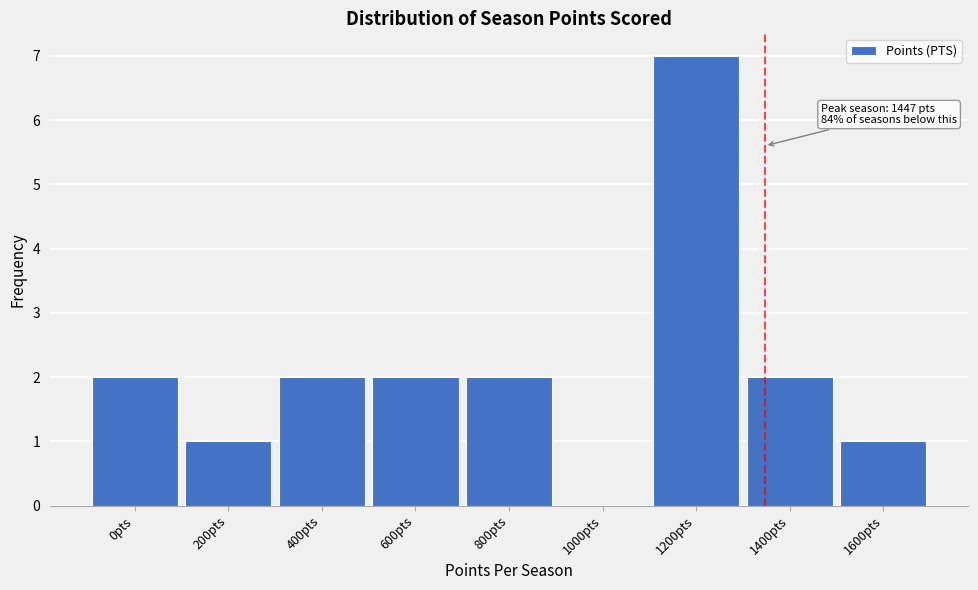

Reading right to left, list all the values displayed in this chart.

1600pts=1	1400pts=2	1200pts=7	1000pts=0	800pts=2	600pts=2	400pts=2	200pts=1	0pts=2